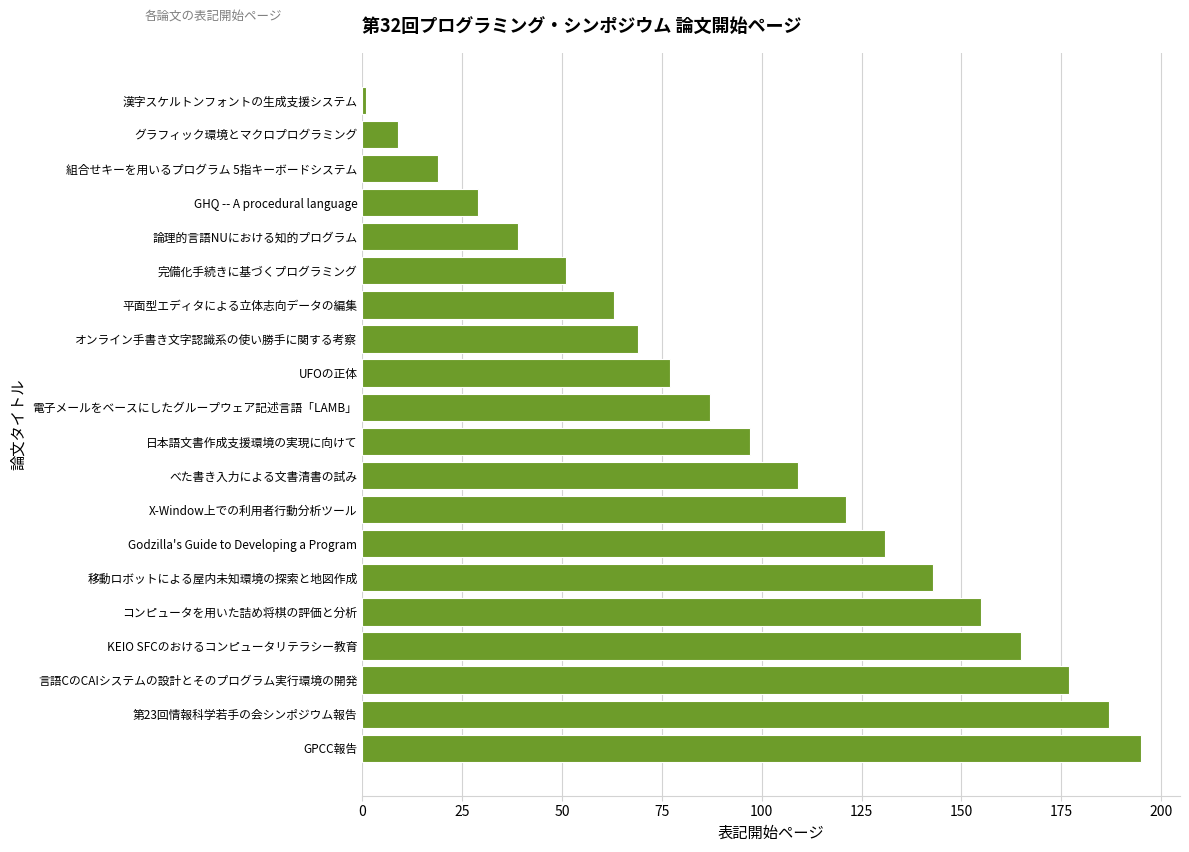

Reading top to bottom, what are all the values shown in this chart?

漢字スケルトンフォントの生成支援システム=1	グラフィック環境とマクロプログラミング=9	組合せキーを用いるプログラム 5指キーボードシステム=19	GHQ -- A procedural language=29	論理的言語NUにおける知的プログラム=39	完備化手続きに基づくプログラミング=51	平面型エディタによる立体志向データの編集=63	オンライン手書き文字認識系の使い勝手に関する考察=69	UFOの正体=77	電子メールをベースにしたグループウェア記述言語「LAMB」=87	日本語文書作成支援環境の実現に向けて=97	べた書き入力による文書清書の試み=109	X-Window上での利用者行動分析ツール=121	Godzilla's Guide to Developing a Program=131	移動ロボットによる屋内未知環境の探索と地図作成=143	コンピュータを用いた詰め将棋の評価と分析=155	KEIO SFCのおけるコンピュータリテラシー教育=165	言語CのCAIシステムの設計とそのプログラム実行環境の開発=177	第23回情報科学若手の会シンポジウム報告=187	GPCC報告=195